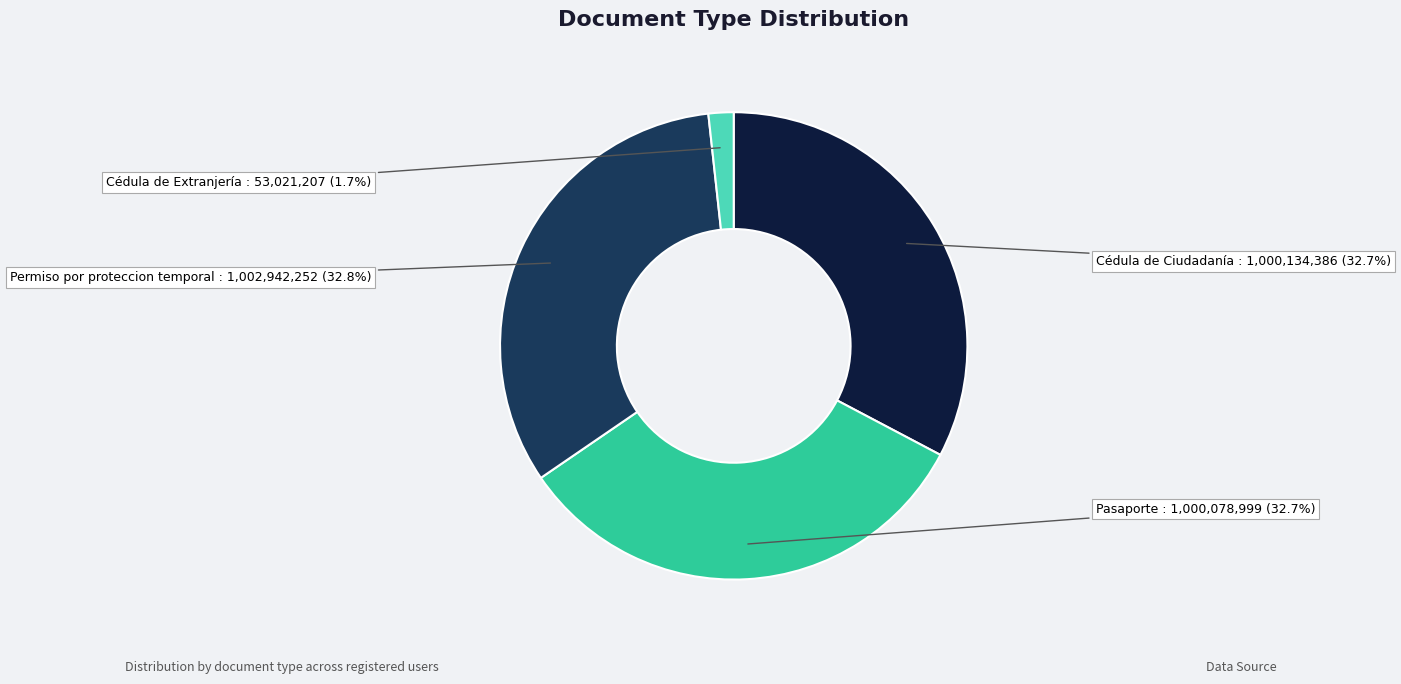

Does any single category account for the majority?

No